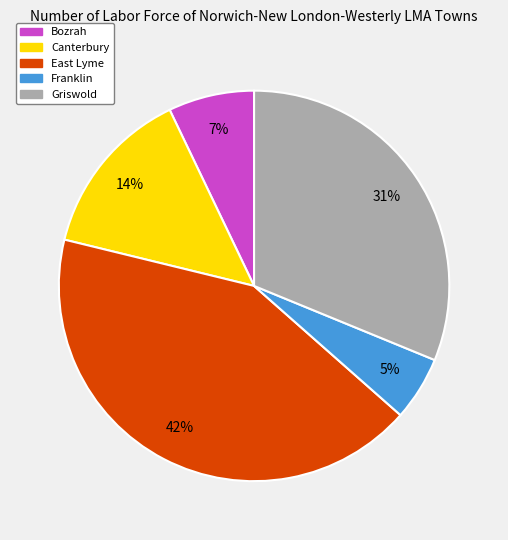

To the nearest percent, what is the difference between the Franklin and East Lyme slice percentages?

37%